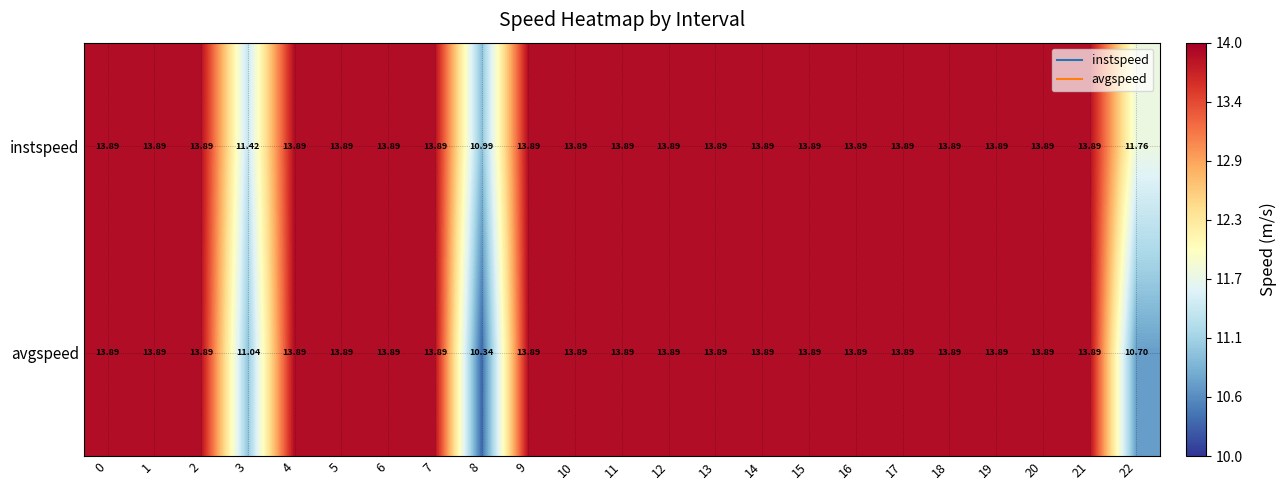

Rank the series by their average value, from lowest to highest.

avgspeed, instspeed